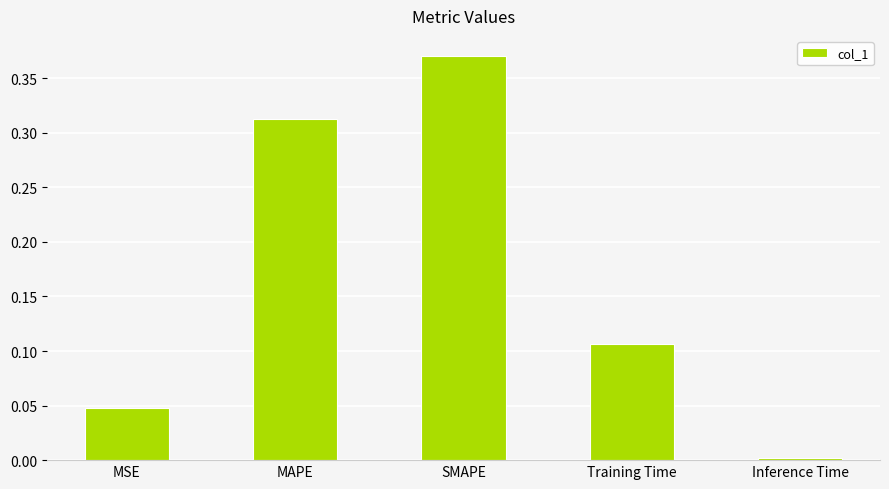

Count the number of categories in the chart.

5